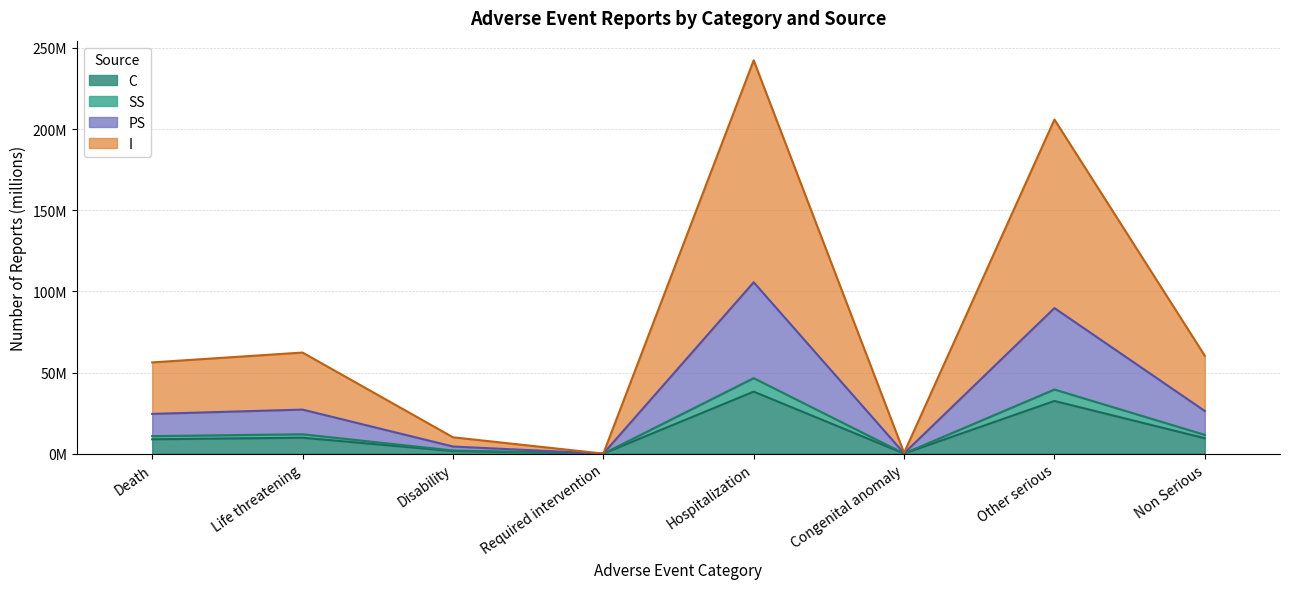

In PS, how many points are higher than both neighbors (excluding endpoints)?

3